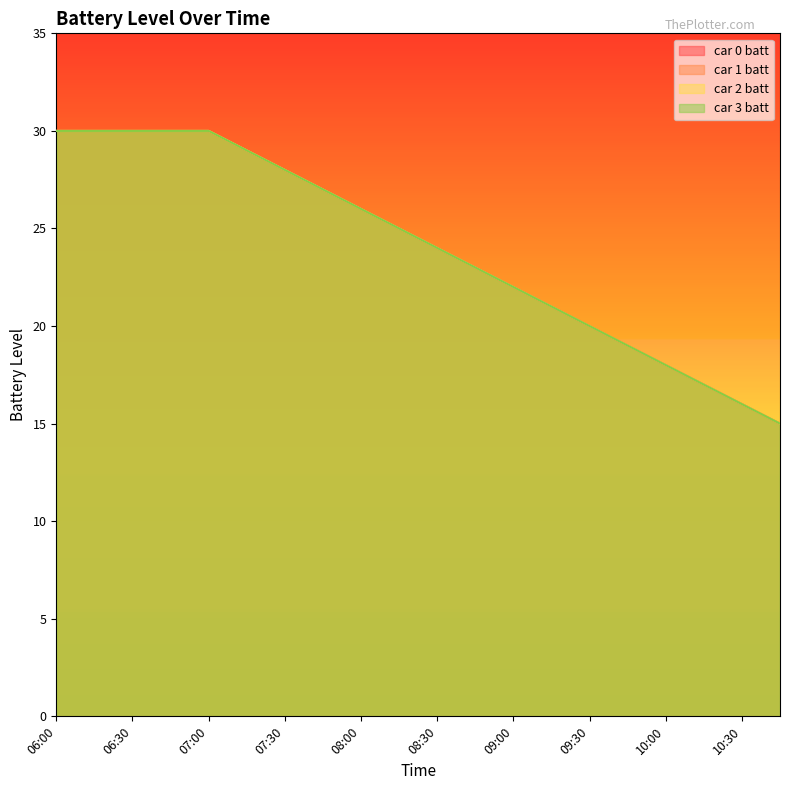

True or false: car 3 batt and car 2 batt intersect in this chart.

False